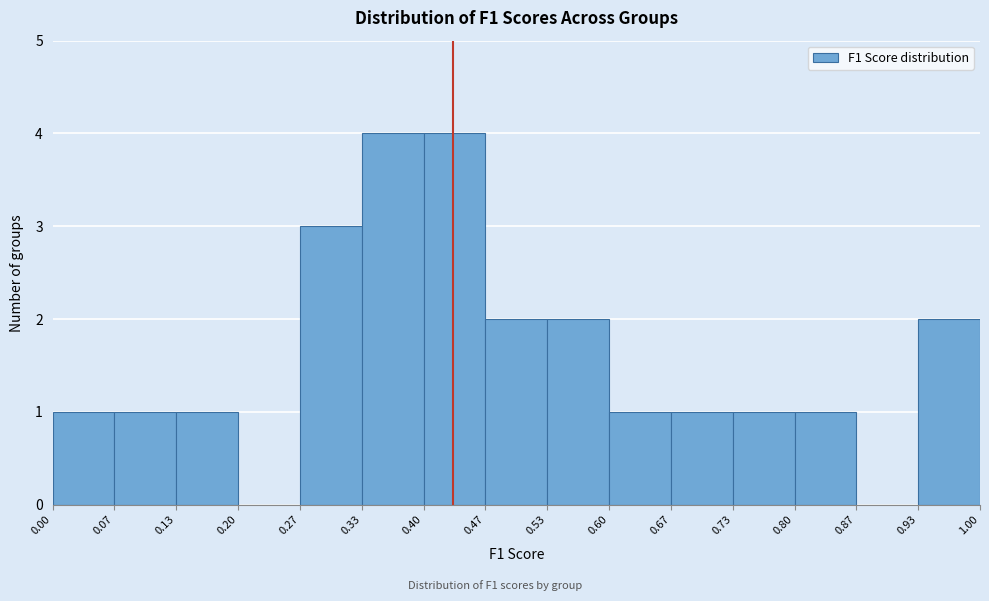

How tall is the bar that spans 0.33 to 0.40 on the x-axis? The values are not printed on the chart, so give them approximately, as read against the axis.

4